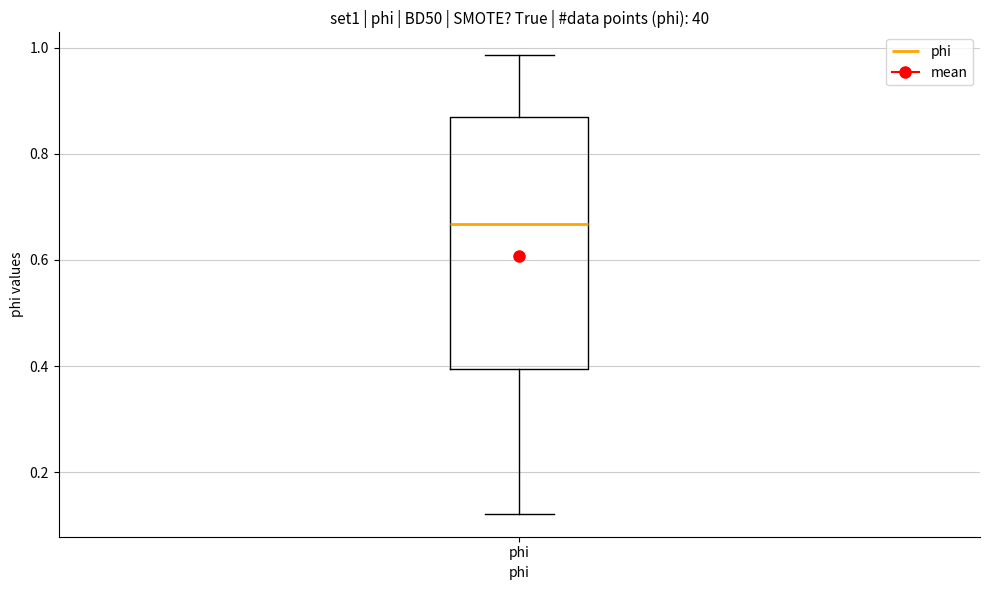

Where is the upper edge of the box for phi on the y-axis? The values are not printed on the chart, so give them approximately, as read against the axis.

0.86